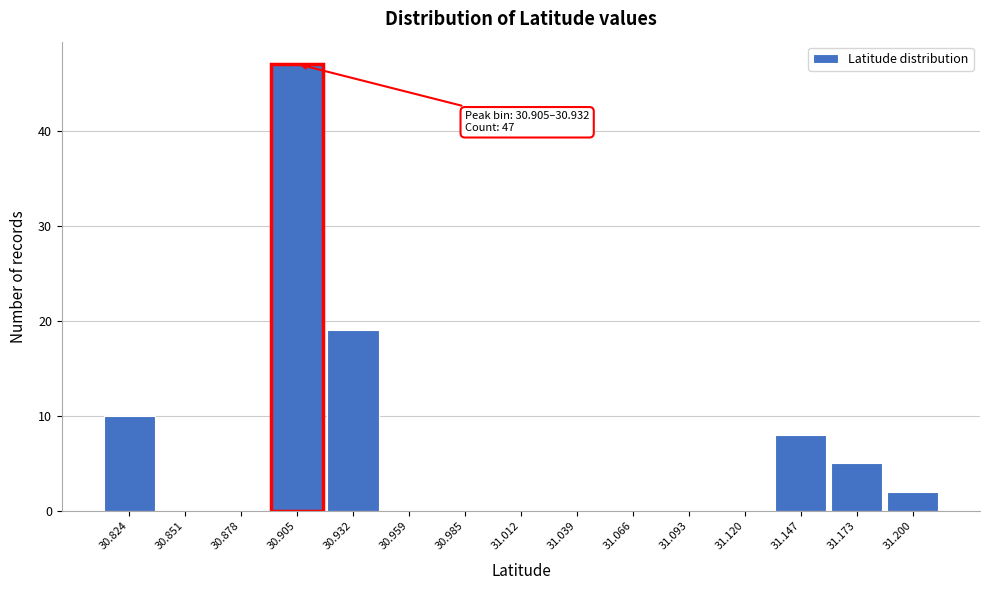

Reading left to right, extract all data points from this chart.

30.824=10	30.851=0	30.878=0	30.905=47	30.932=19	30.959=0	30.985=0	31.012=0	31.039=0	31.066=0	31.093=0	31.120=0	31.147=8	31.173=5	31.200=2